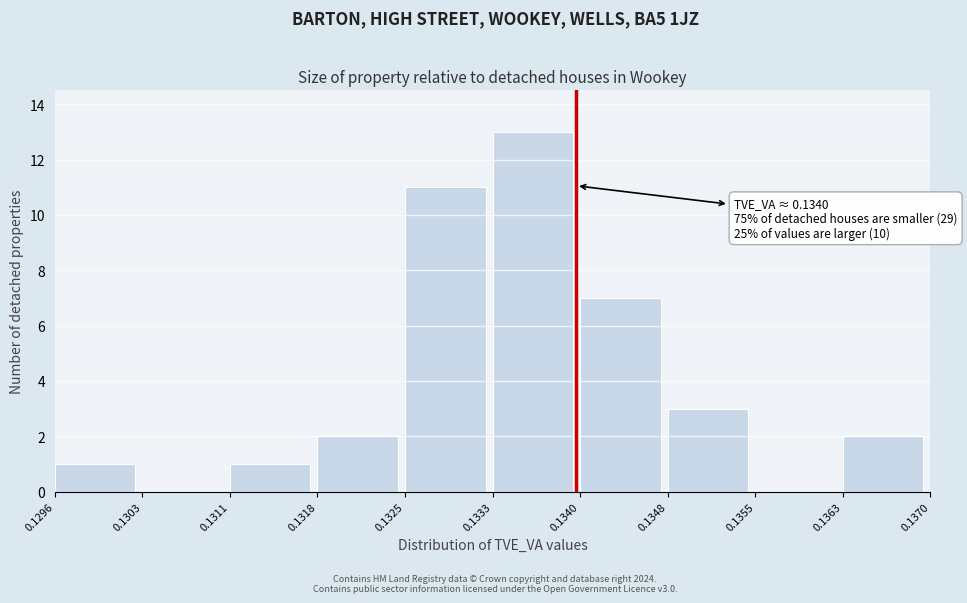

Which range on the x-axis has the tallest bar?

0.1333 to 0.1340